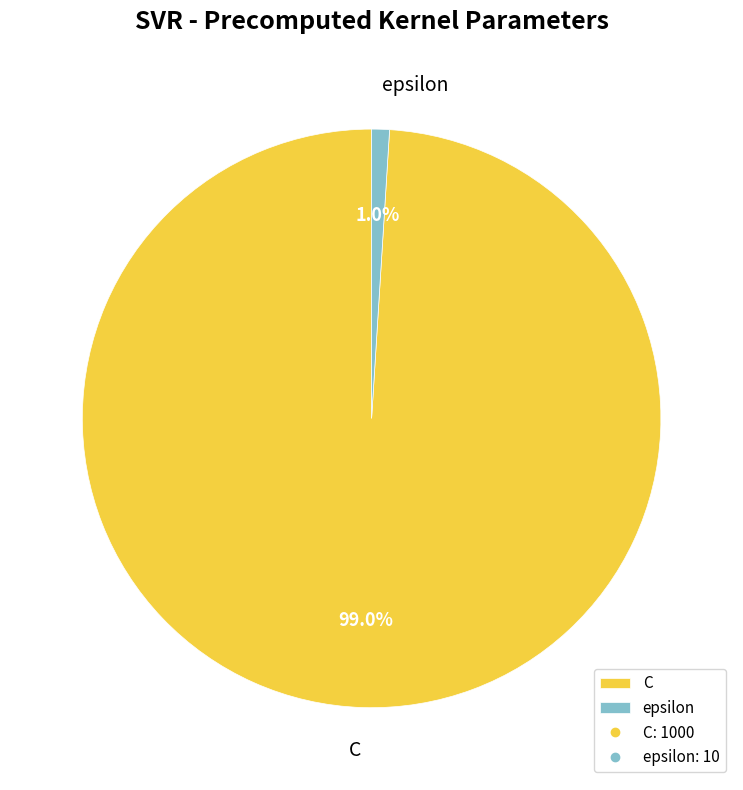

Is there any slice that represents more than half of the pie?

Yes